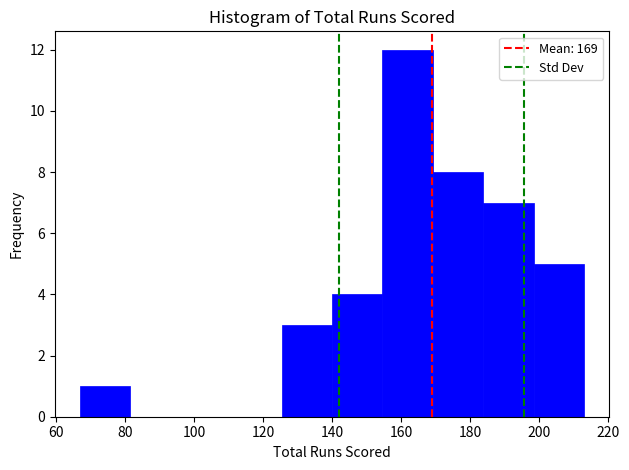

What is the height of the bar covering 125.4 to 140.0 on the x-axis? Neither the bar edges nor the heights are printed on the chart, so give them approximately, as read against the axes.

3